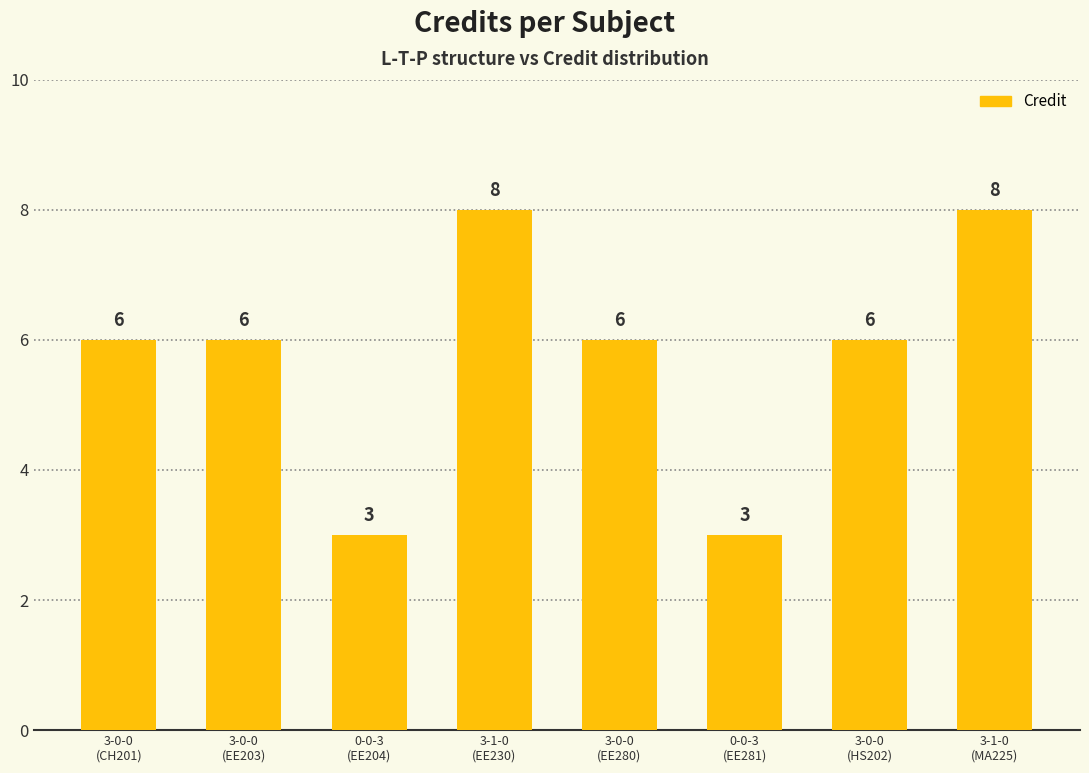

What is the value of the 2nd bar from the left?

6